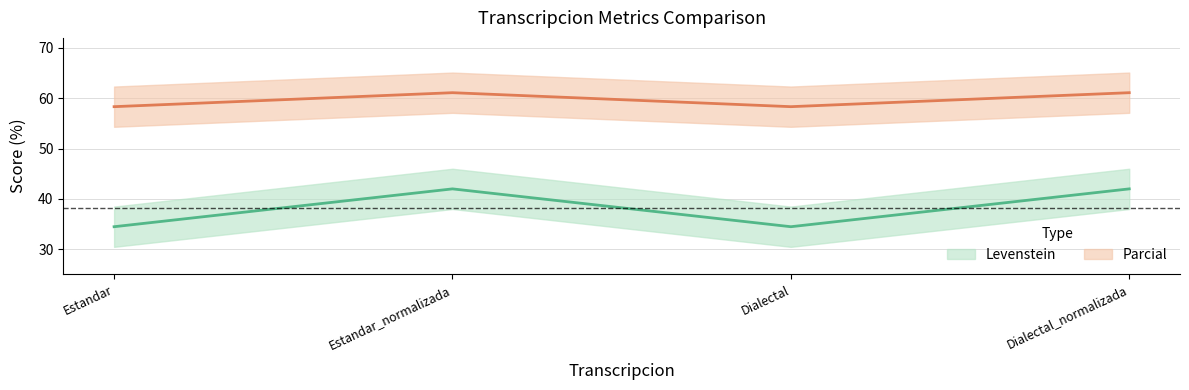

What is the difference between the highest and lowest values at Dialectal?

23.9